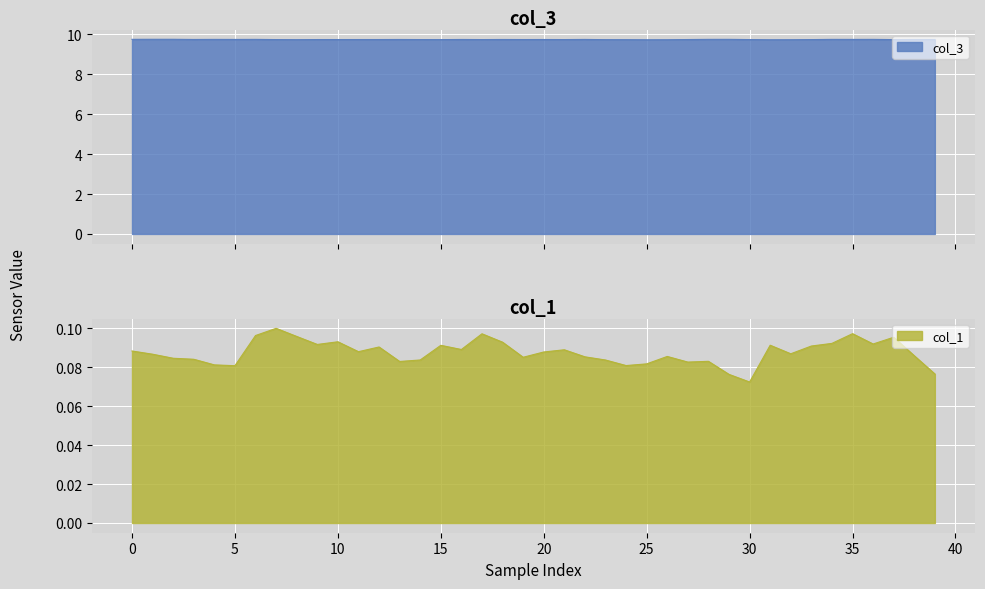

Reading left to right, what are all the values shown in this chart?

col_3: 9.7	9.7	9.7	9.7	9.7	9.7	9.7	9.7	9.7	9.7	9.7	9.7	9.7	9.7	9.7	9.7	9.7	9.7	9.7	9.7	9.7	9.7	9.7	9.7	9.7	9.7	9.7	9.7	9.7	9.7	9.7	9.7	9.7	9.7	9.7	9.7	9.7	9.7	9.7	9.7
col_1: 0.1	0.1	0.1	0.1	0.1	0.1	0.1	0.1	0.1	0.1	0.1	0.1	0.1	0.1	0.1	0.1	0.1	0.1	0.1	0.1	0.1	0.1	0.1	0.1	0.1	0.1	0.1	0.1	0.1	0.1	0.1	0.1	0.1	0.1	0.1	0.1	0.1	0.1	0.1	0.1